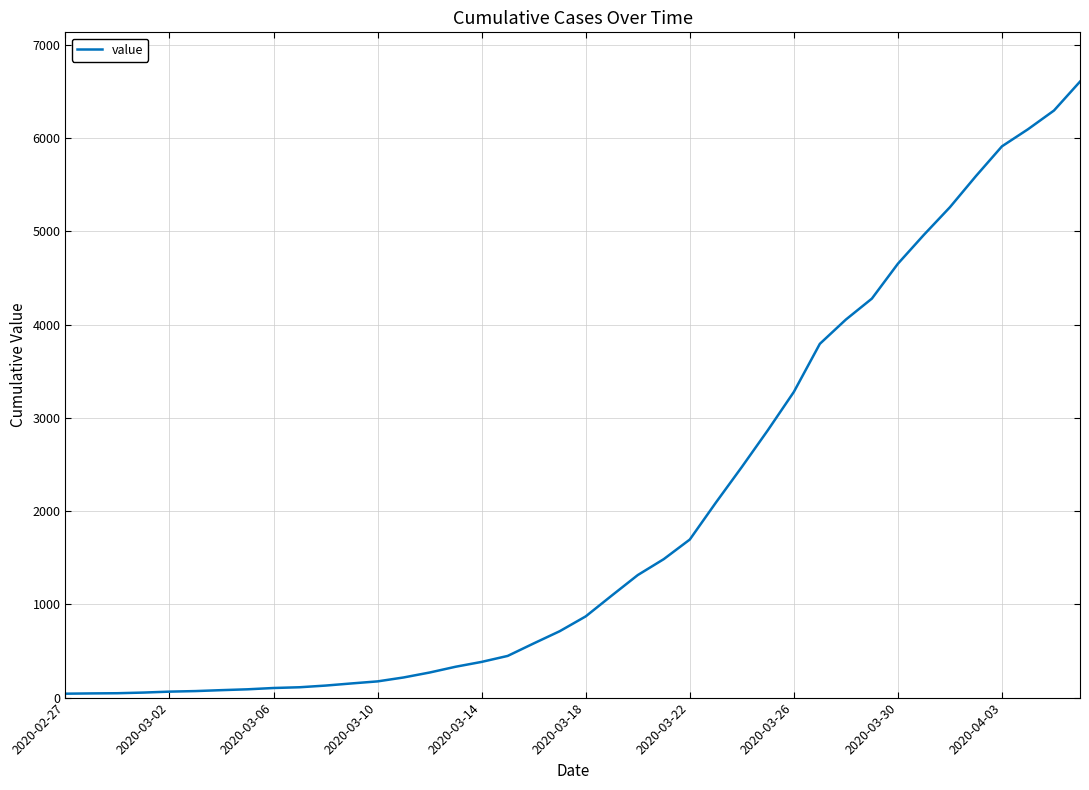

How many lines are shown in the chart?

1